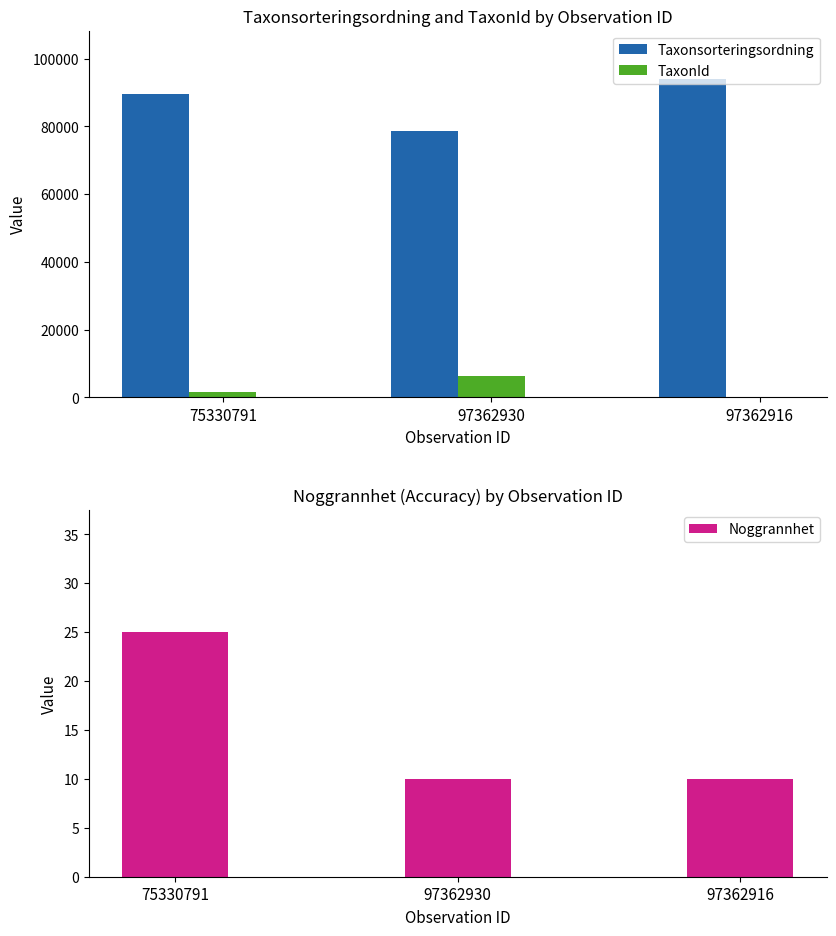

What is the sum of all Noggrannhet values?

45